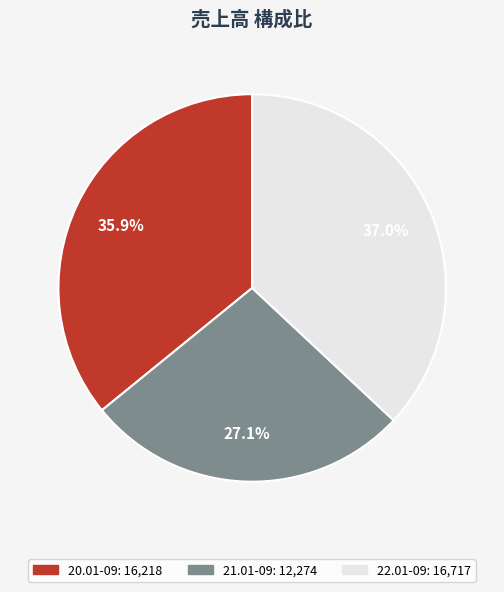

What percentage is NOT represented by 20.01-09?

64.1%